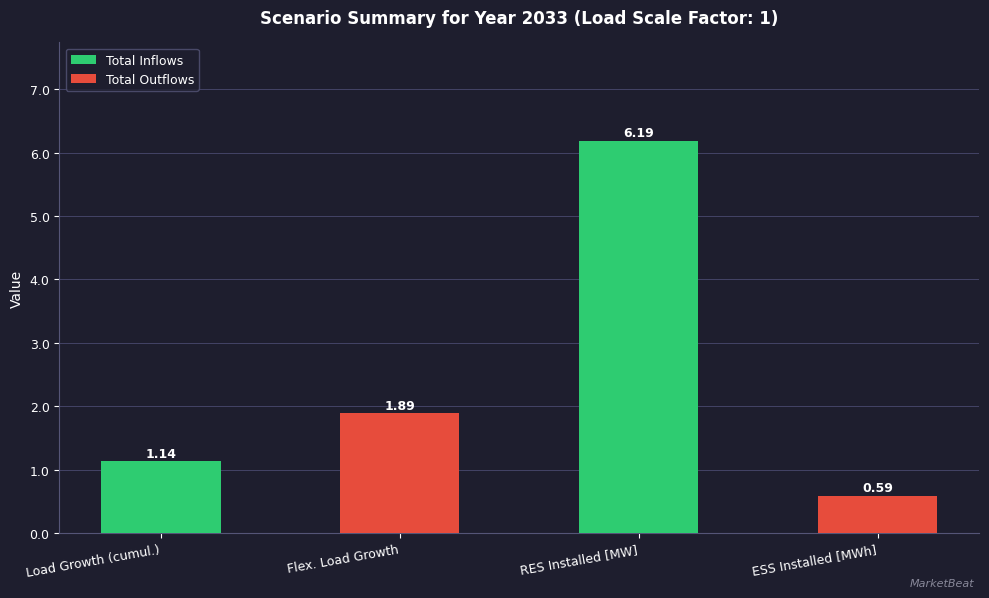

What is the value of the 3rd bar from the left?

6.2